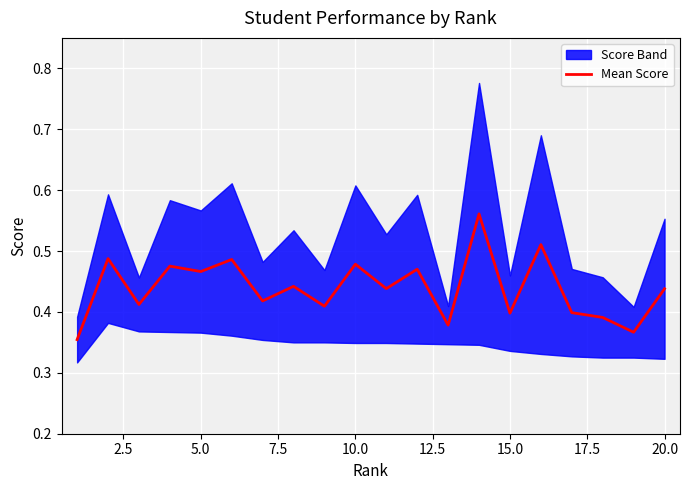

How many points are higher than both their immediate neighbors (excluding endpoints)?

8